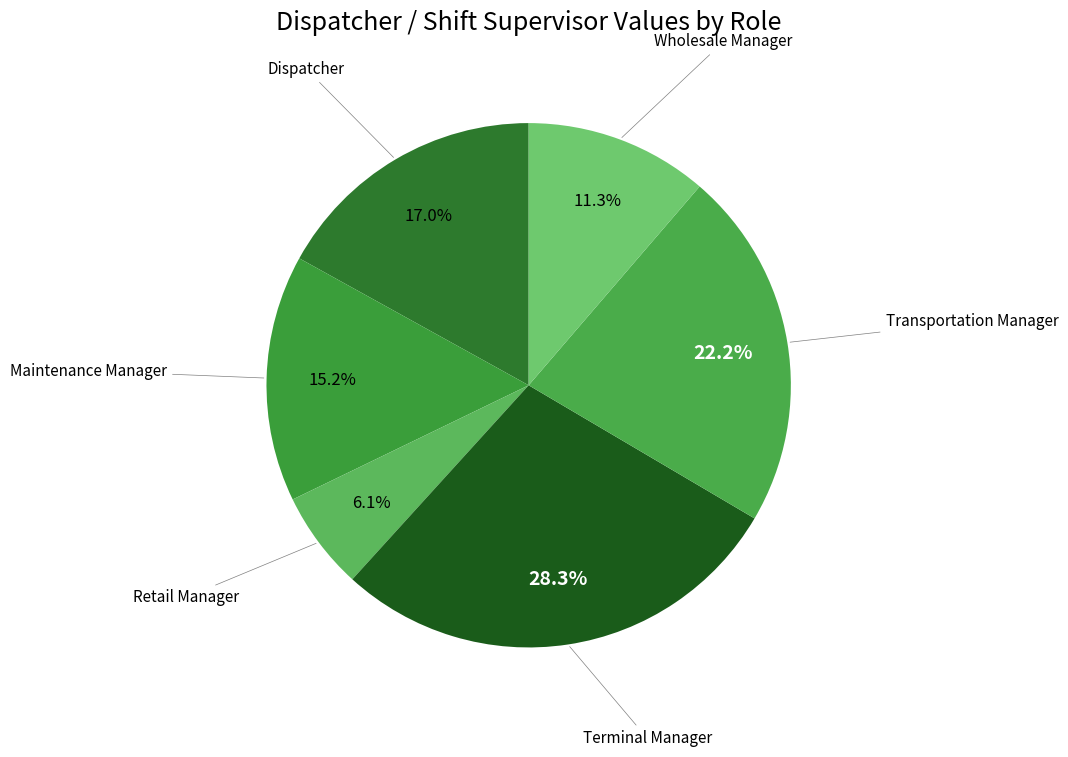

What is the smallest slice in the pie chart?

Retail Manager